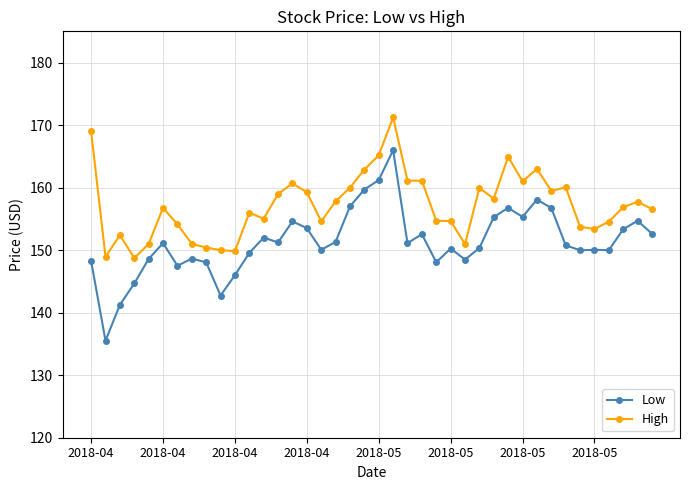

What is the difference between the maximum and minimum values in the Low series?

30.5